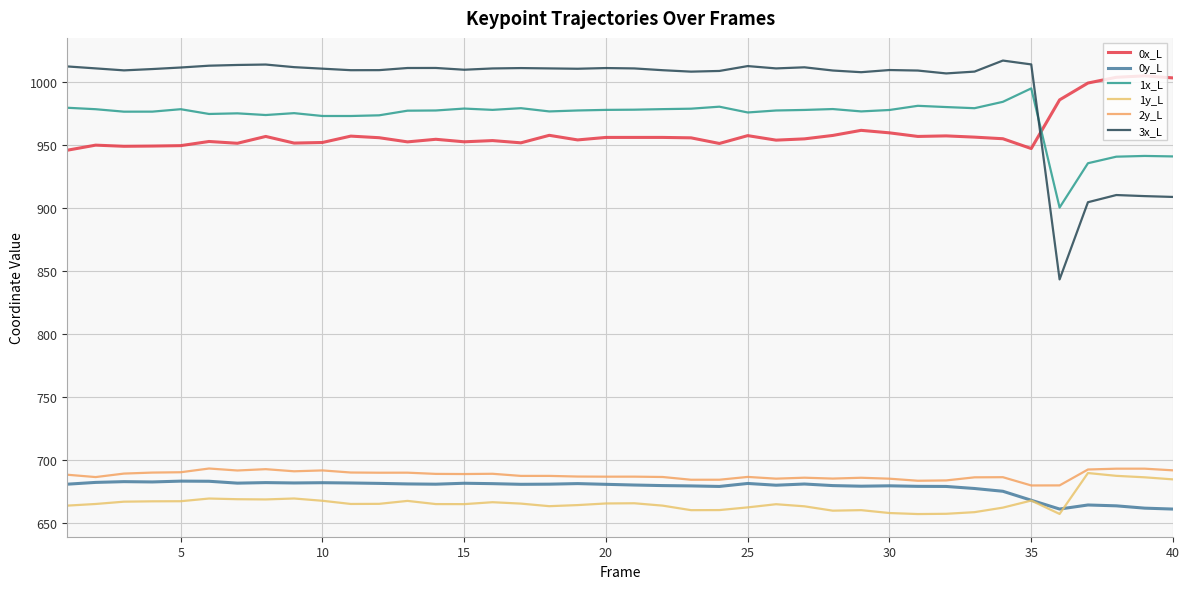

Reading right to left, what are all the values shown in this chart?

0x_L: 1003.5	1005.1	1004.0	999.4	986.0	947.4	955.2	956.5	957.5	957.0	959.9	961.9	957.8	955.1	954.1	957.7	951.5	955.9	956.3	956.3	956.2	954.3	957.9	952.0	953.7	952.8	954.8	952.7	956.0	957.3	952.2	951.8	957.0	951.6	953.0	949.7	949.4	949.2	950.1	946.1
0y_L: 661.4	662.1	664.0	664.6	661.4	668.4	675.5	677.7	679.3	679.4	679.8	679.5	680.0	681.3	680.3	681.7	679.3	679.8	680.0	680.5	681.0	681.6	681.2	681.0	681.6	681.9	681.1	681.3	681.8	682.1	682.3	682.1	682.4	682.0	683.5	683.6	682.9	683.2	682.6	681.1
1x_L: 941.2	941.6	941.0	935.8	900.6	995.2	984.5	979.4	980.3	981.3	978.0	976.9	978.8	978.1	977.6	976.0	980.6	979.0	978.7	978.3	978.1	977.6	976.9	979.4	978.1	979.1	977.6	977.5	973.8	973.2	973.2	975.5	974.0	975.4	974.9	978.6	976.7	976.7	978.6	979.8
1y_L: 685.0	686.6	687.8	690.0	657.5	668.1	662.5	658.9	657.6	657.4	658.3	660.5	660.1	663.6	665.2	662.7	660.6	660.5	664.1	666.0	665.8	664.6	663.7	665.7	666.8	665.3	665.4	667.9	665.5	665.5	668.0	669.8	669.0	669.2	669.8	667.6	667.5	667.3	665.4	664.1
2y_L: 692.1	693.4	693.4	692.8	680.2	680.1	686.7	686.6	684.1	683.9	685.5	686.2	685.6	686.3	685.5	686.9	684.7	684.7	686.8	687.1	687.1	687.2	687.7	687.7	689.4	689.2	689.3	690.3	690.2	690.4	692.1	691.4	693.1	692.0	693.6	690.6	690.4	689.6	686.8	688.6
3x_L: 909.0	909.7	910.5	904.8	843.6	1014.2	1017.2	1008.5	1007.0	1009.3	1009.7	1008.0	1009.3	1011.9	1011.0	1012.9	1009.0	1008.4	1009.6	1011.0	1011.3	1010.7	1011.0	1011.3	1011.0	1010.0	1011.4	1011.3	1009.6	1009.6	1010.8	1012.0	1014.1	1013.7	1013.2	1011.7	1010.5	1009.4	1011.0	1012.6